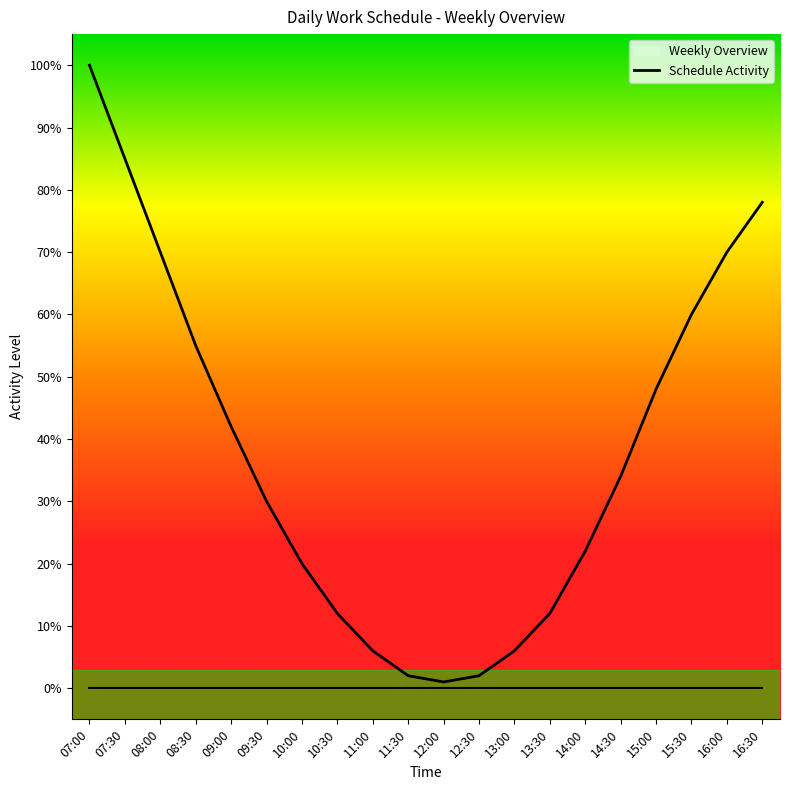

Is it true that the value at 08:30 is 0.3?

False